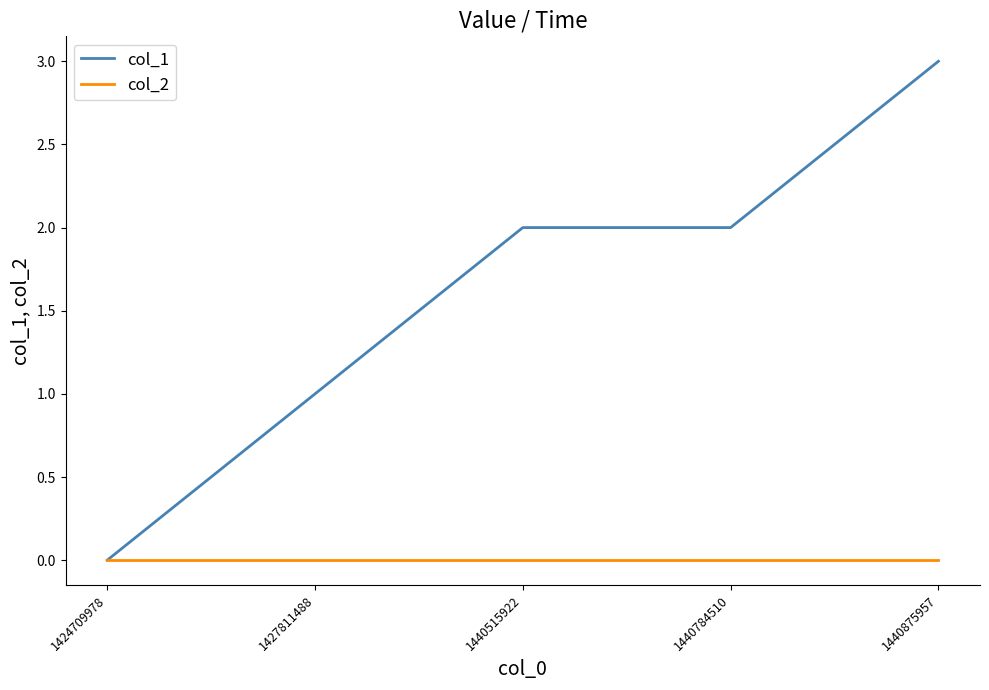

Which series has the widest spread of values?

col_1